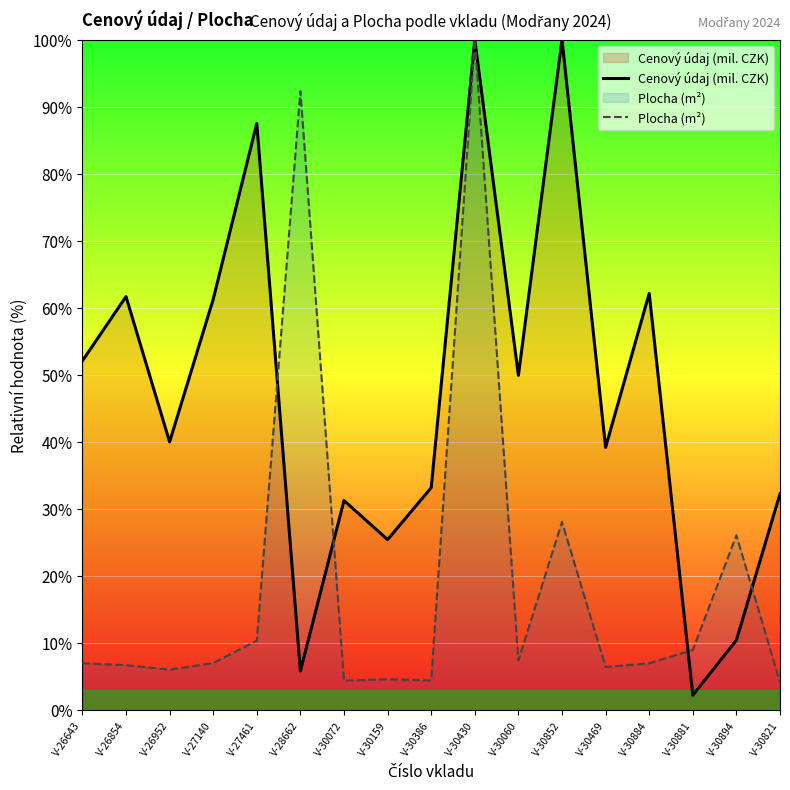

How many interior local valleys does the Plocha (m²) series have?

5